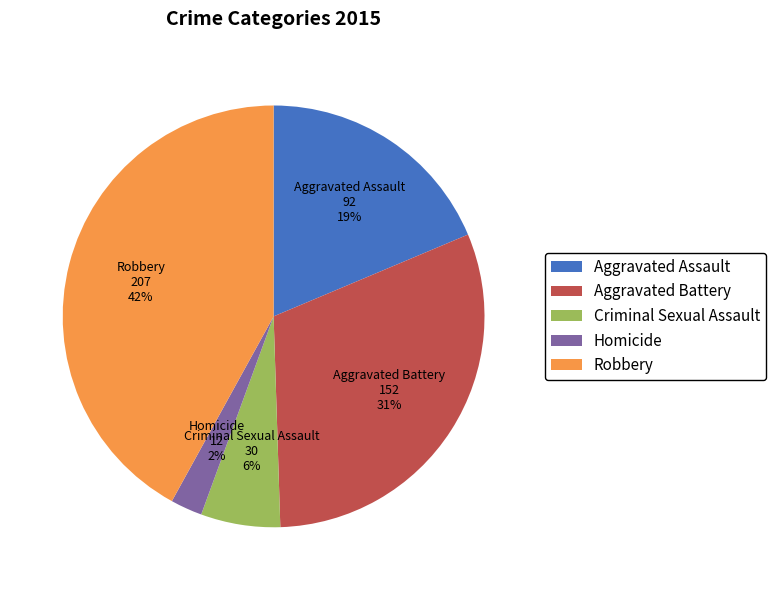

Does any single category account for the majority?

No